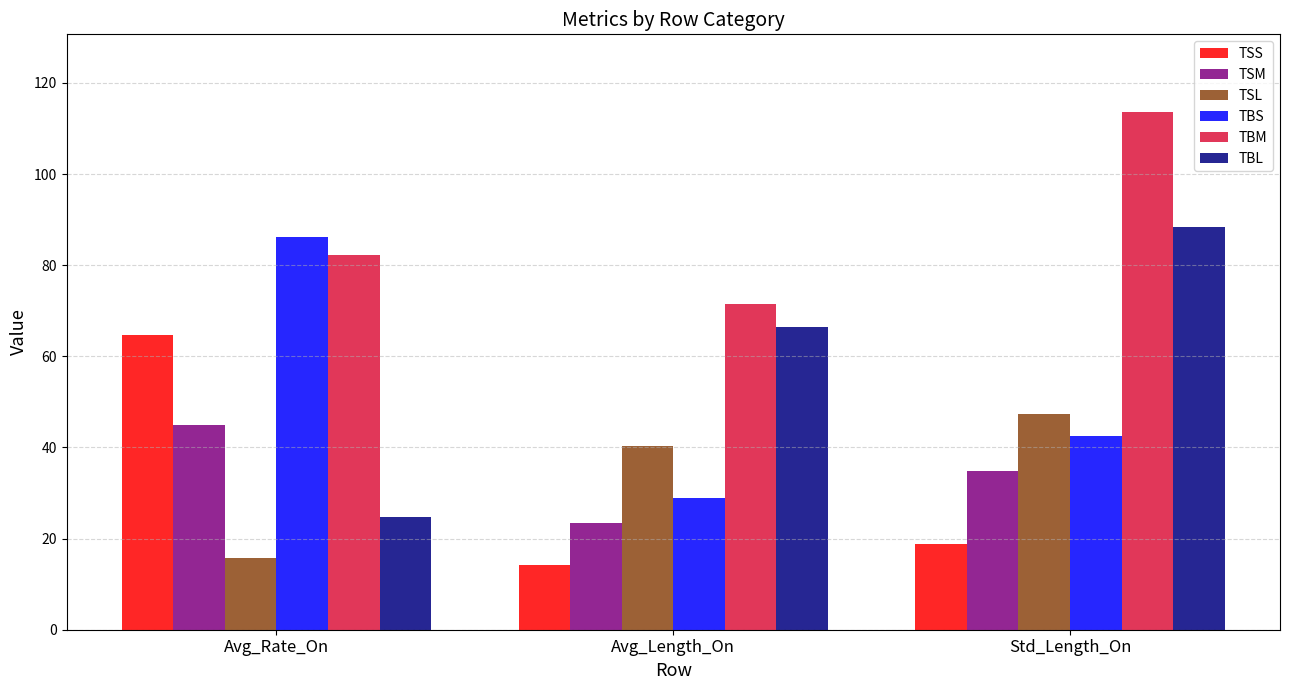

List the series in order of their peak value, lowest first.

TSM, TSL, TSS, TBS, TBL, TBM